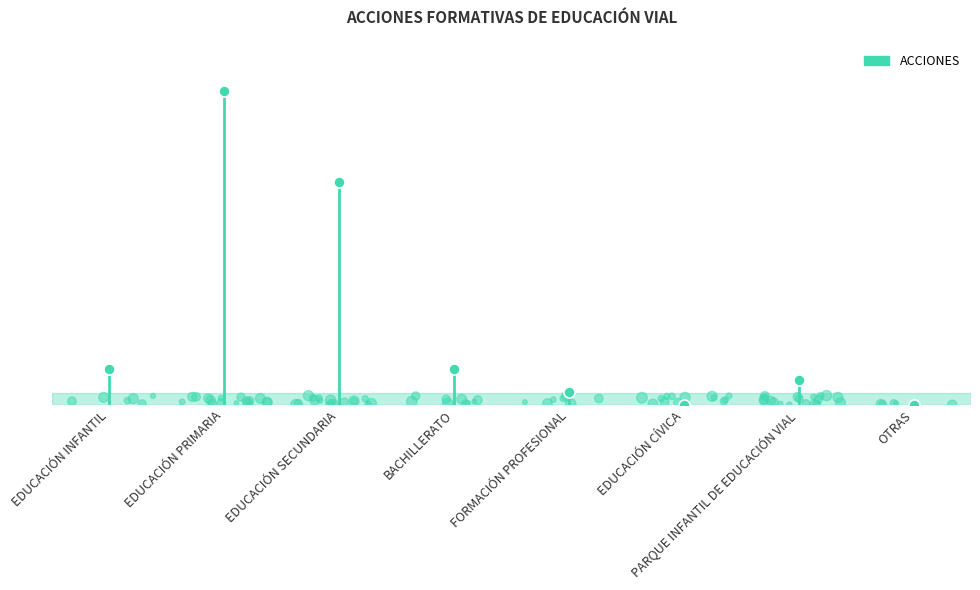

Which has a higher value, EDUCACIÓN INFANTIL or EDUCACIÓN PRIMARIA?

EDUCACIÓN PRIMARIA